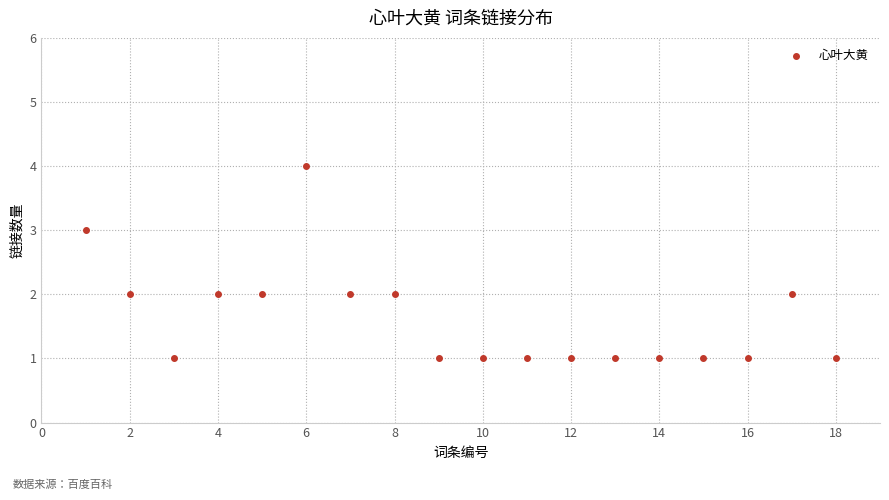

What is the range of Y values (max minus min)?

3